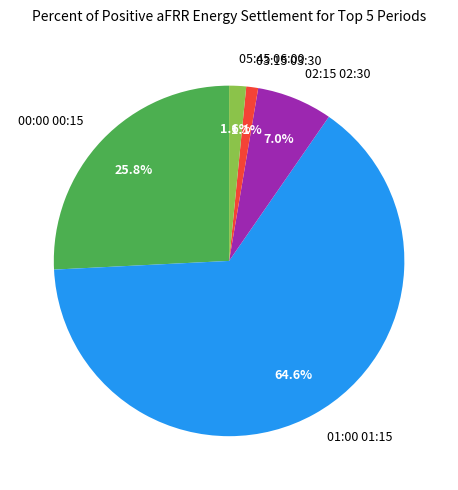

The 00:00 00:15 slice represents 20% of the pie. True or false?

False